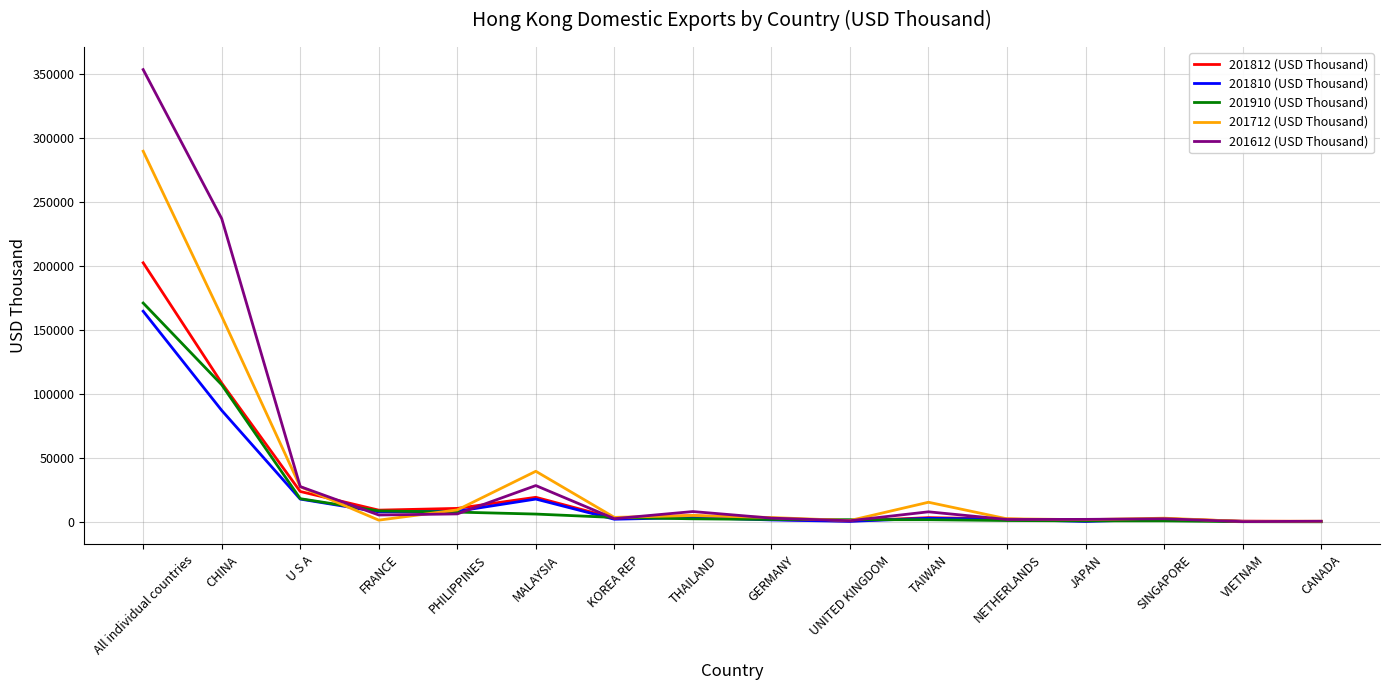

Which series has the largest range (max minus min)?

201612 (USD Thousand)